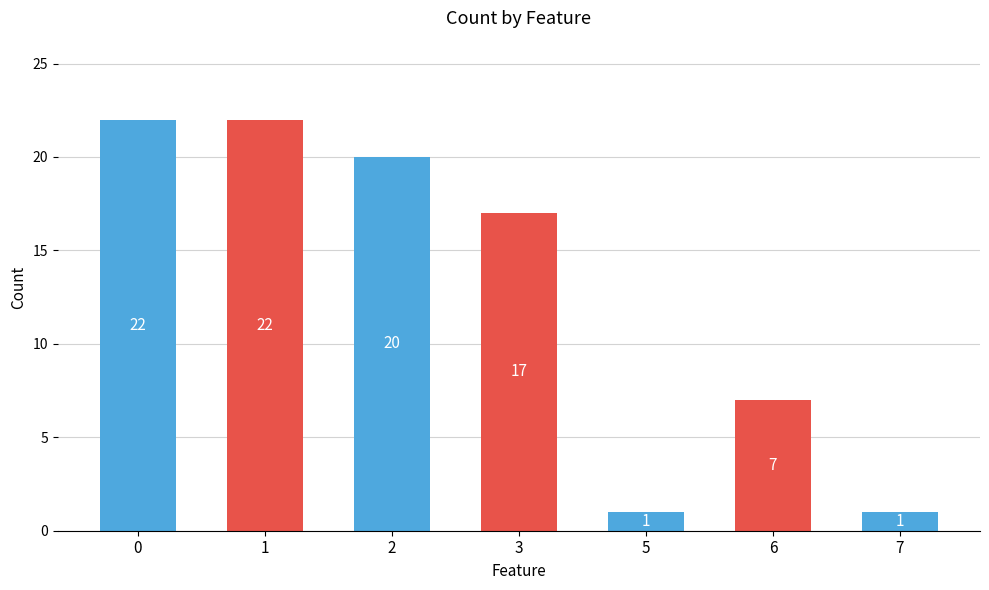

Reading left to right, what are all the values shown in this chart?

22	22	20	17	1	7	1